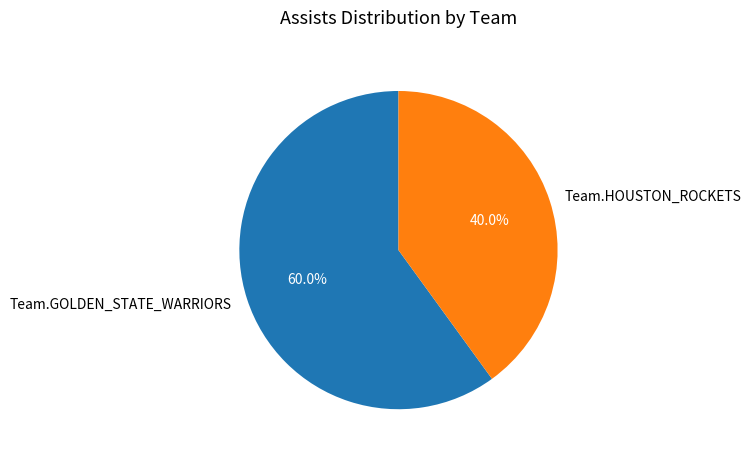

What is the smallest slice in the pie chart?

Team.HOUSTON_ROCKETS